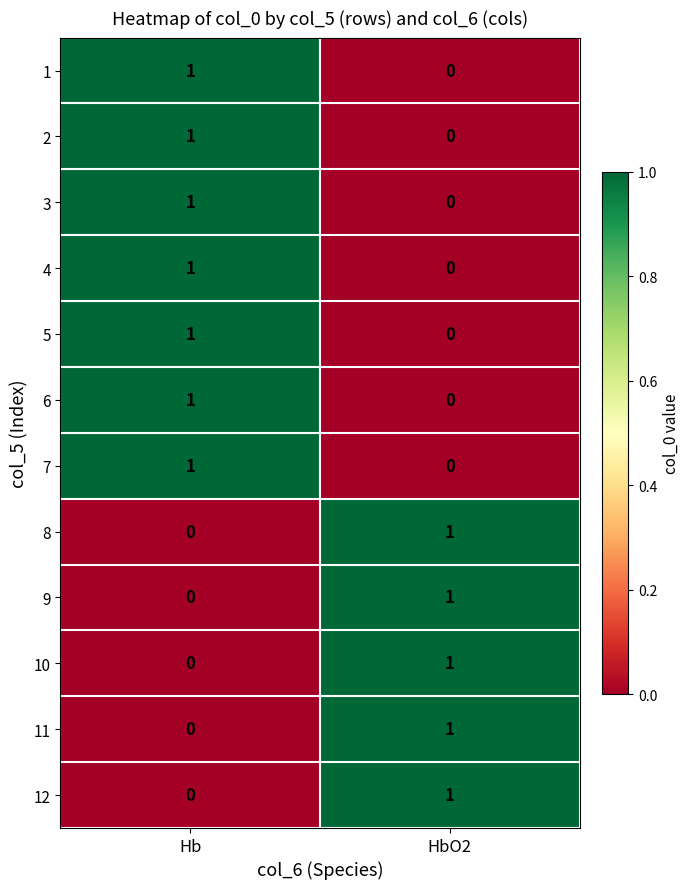

At which label does 5 reach its peak?

Hb